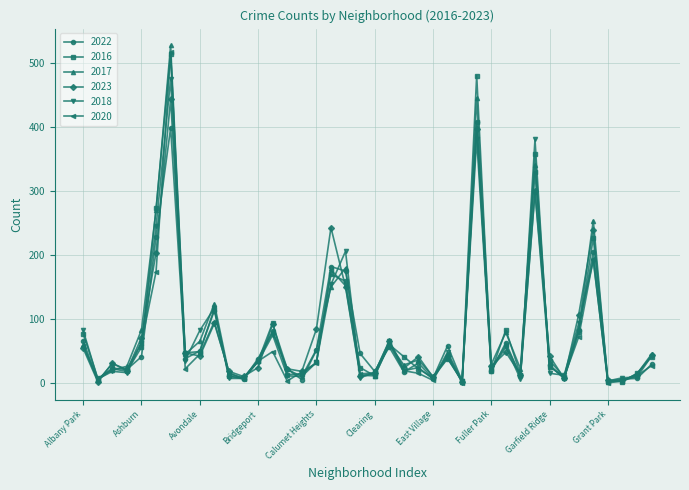

At how many categories does at least one series exceed 439?

2